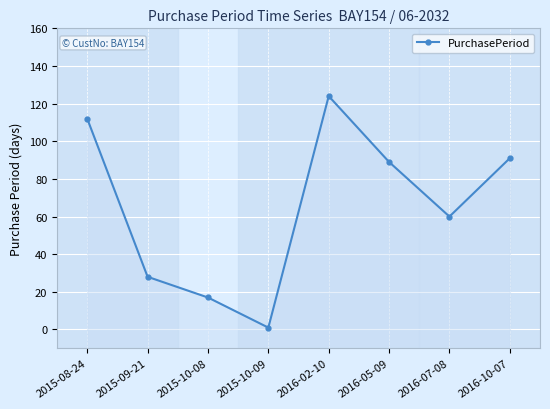

True or false: the data shows 28 at 2015-09-21.

True